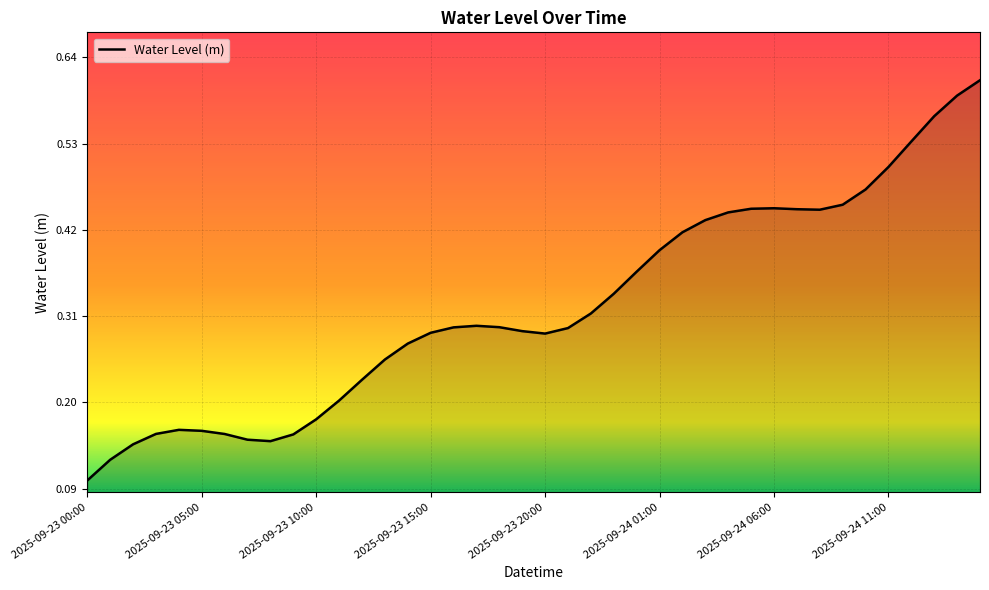

What is the minimum value shown in the chart?

0.1